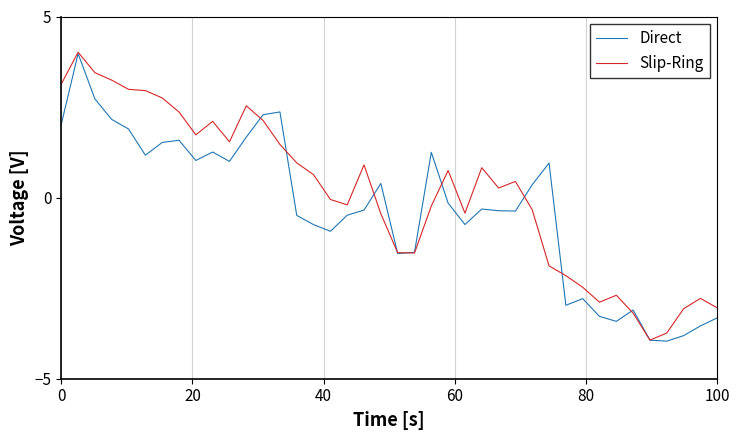

Rank the series by their average value, from lowest to highest.

Direct, Slip-Ring